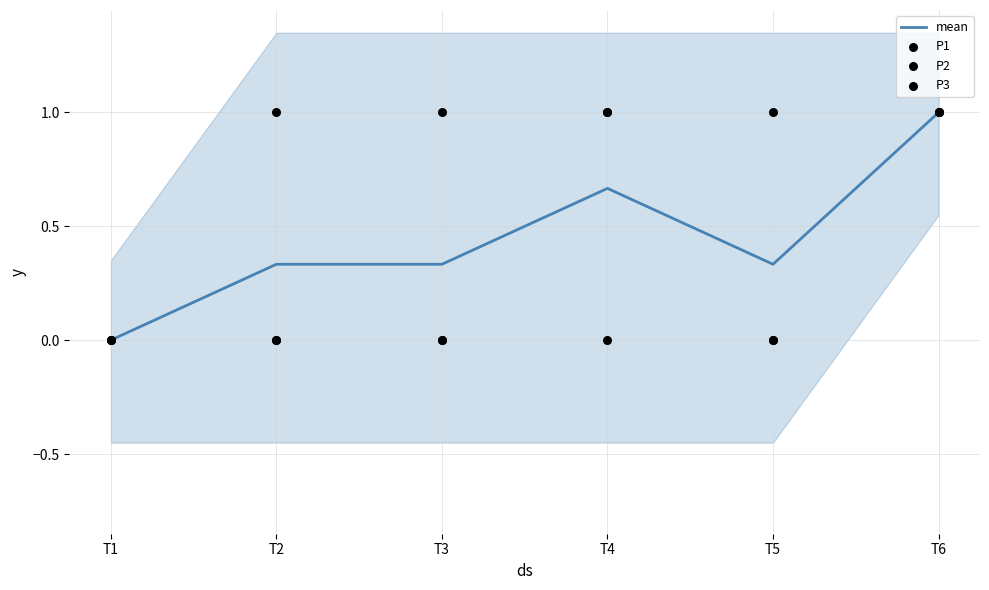

Is the value of P2 at T1 greater than the value of P3 at T6?

No